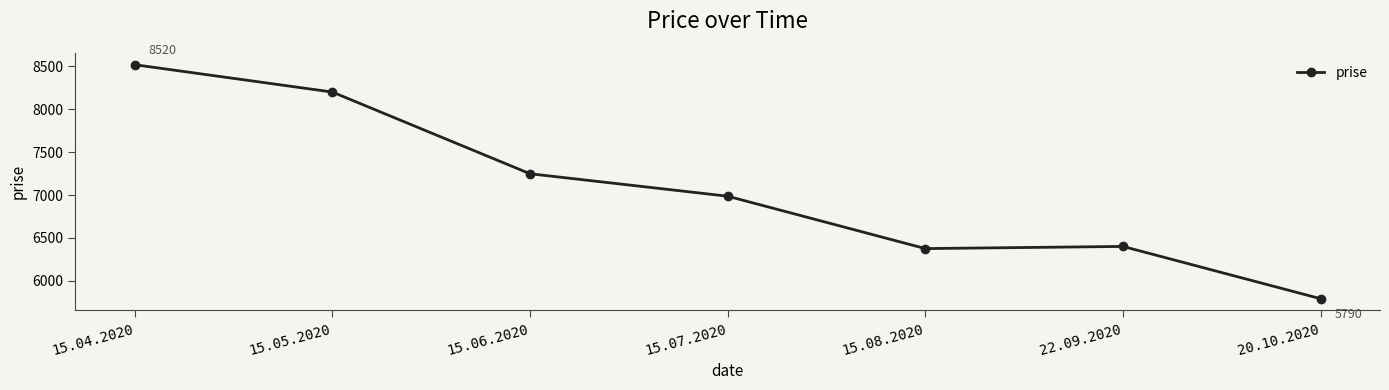

What is the difference between the maximum and minimum values?

2730